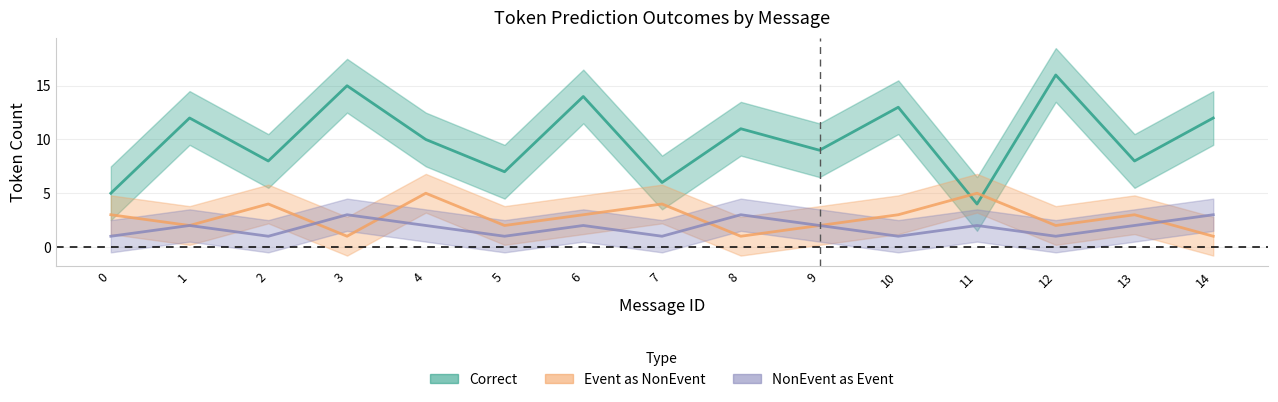

Reading right to left, extract all data points from this chart.

Correct: 14=12	13=8	12=16	11=4	10=13	9=9	8=11	7=6	6=14	5=7	4=10	3=15	2=8	1=12	0=5
Wrong_Entity_Event_as_NonEvent: 14=1	13=3	12=2	11=5	10=3	9=2	8=1	7=4	6=3	5=2	4=5	3=1	2=4	1=2	0=3
Wrong_Entity_NonEvent_as_Event: 14=3	13=2	12=1	11=2	10=1	9=2	8=3	7=1	6=2	5=1	4=2	3=3	2=1	1=2	0=1